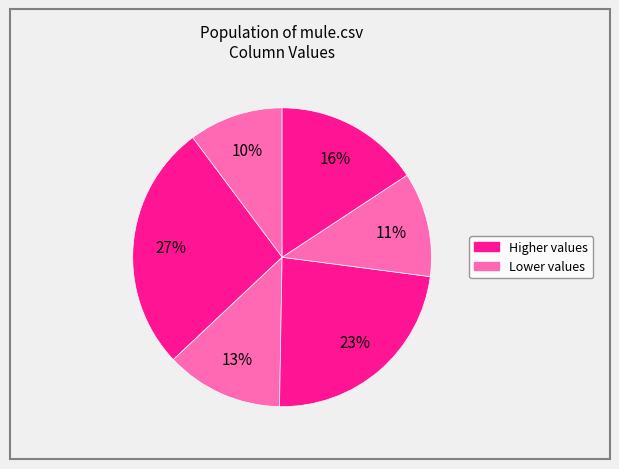

Count the number of slices in the pie.

6